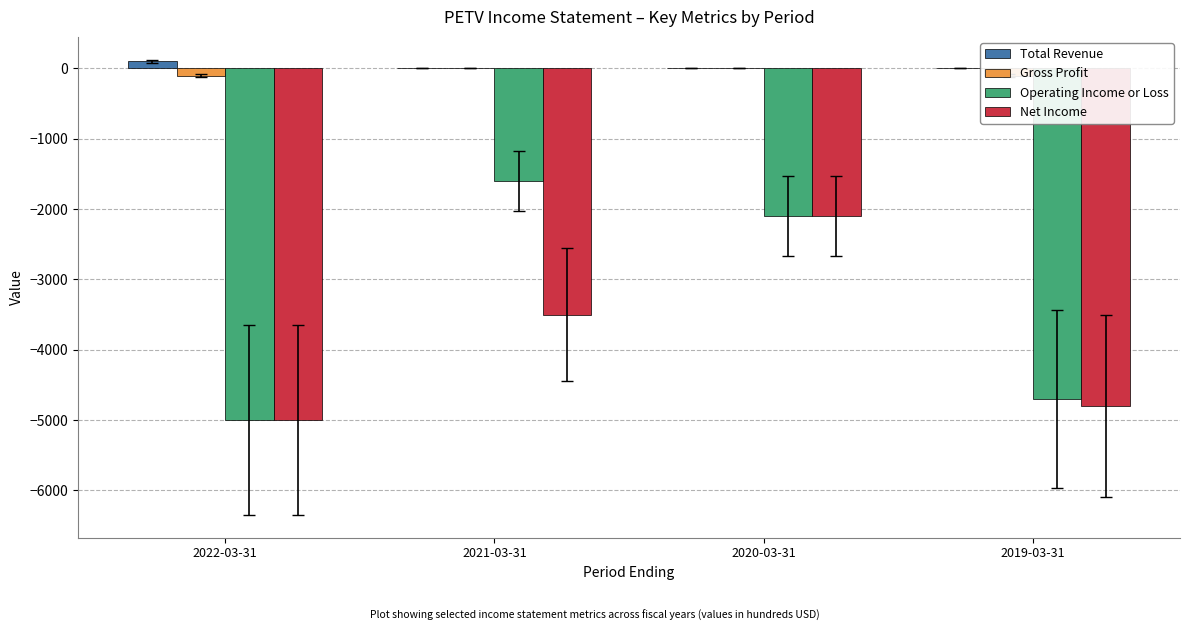

How many values in the Net Income series exceed -3500?

1